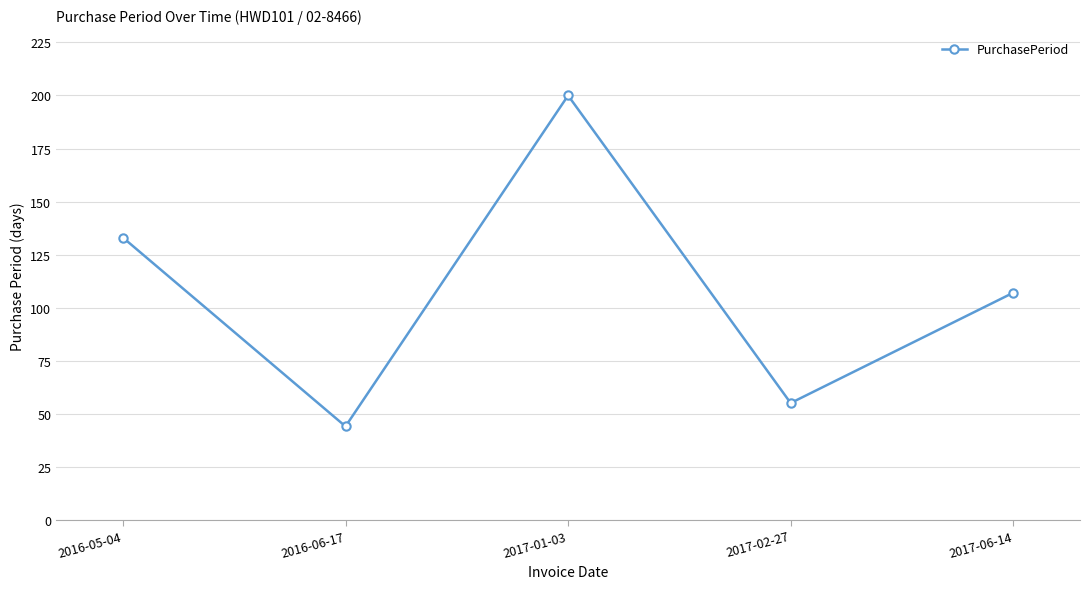

What position from the right is 2017-01-03?

3